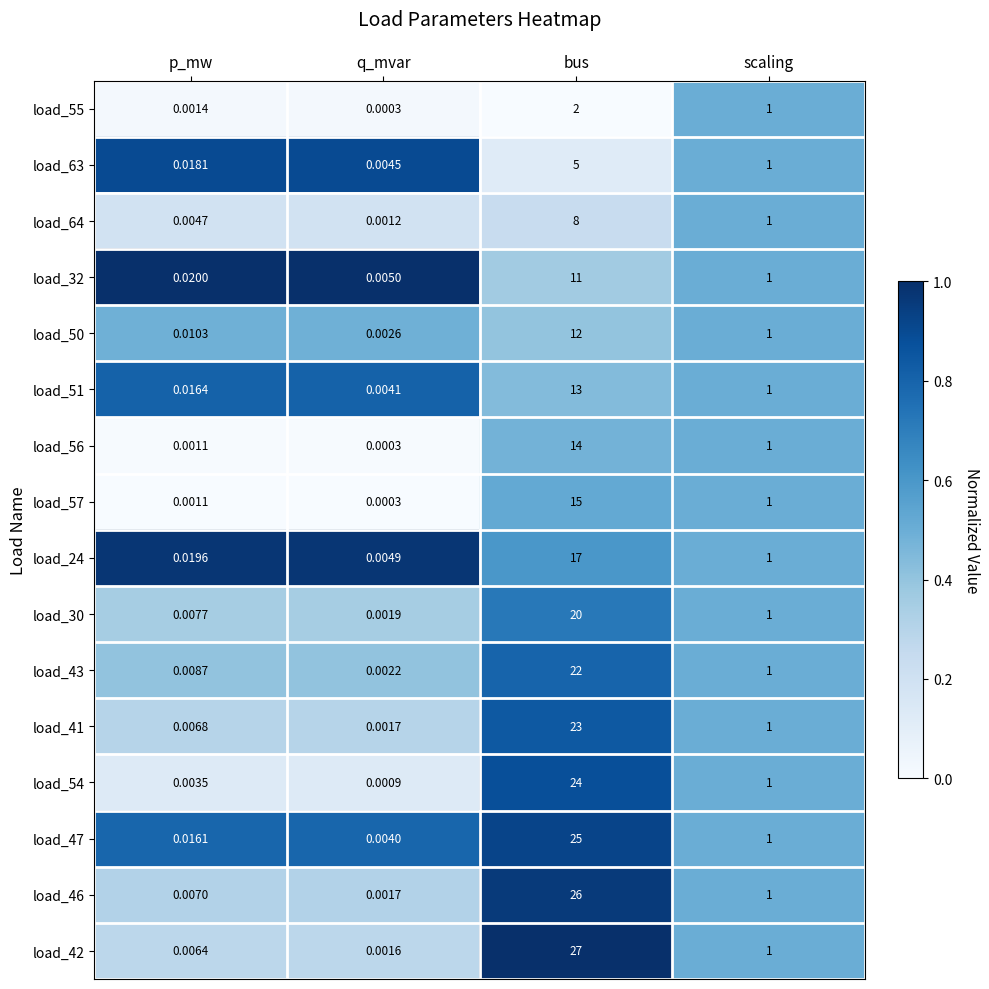

Rank the categories by load_54 value from highest to lowest.

bus, scaling, p_mw, q_mvar